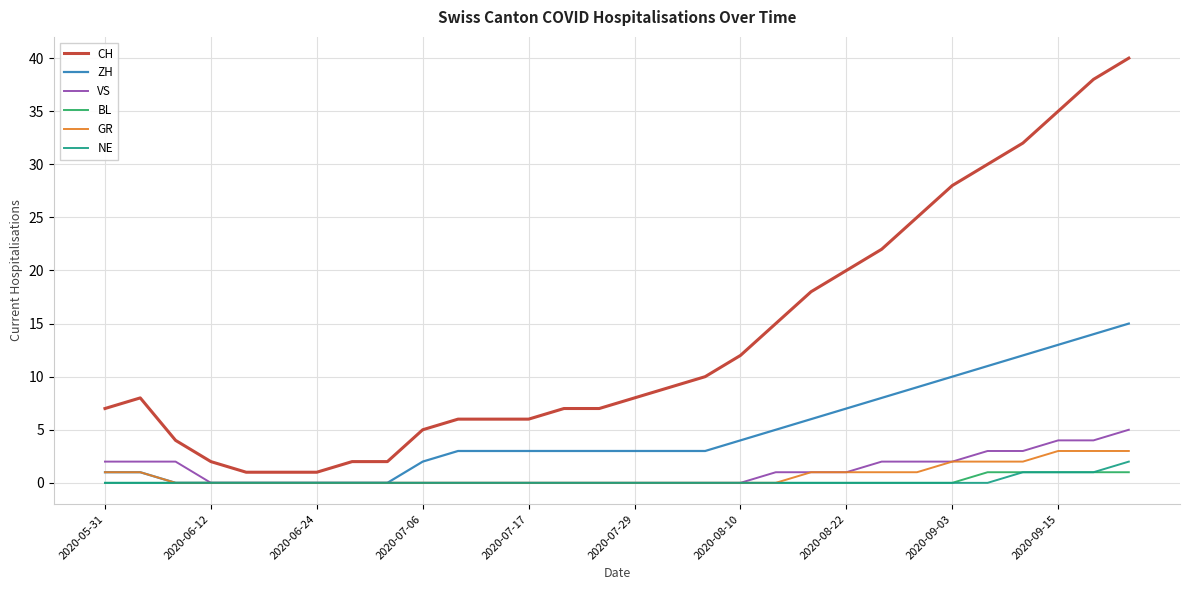

True or false: CH and ZH intersect in this chart.

False